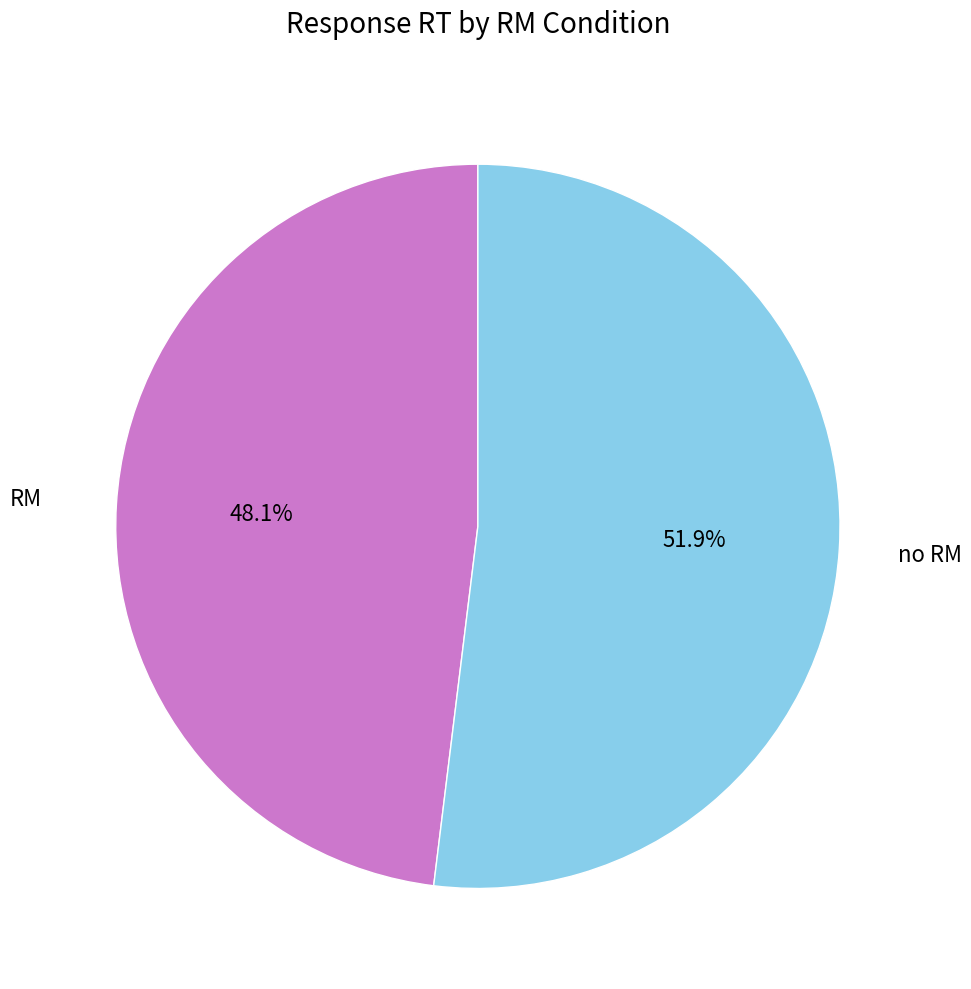

Which category has the biggest portion of the pie?

no RM